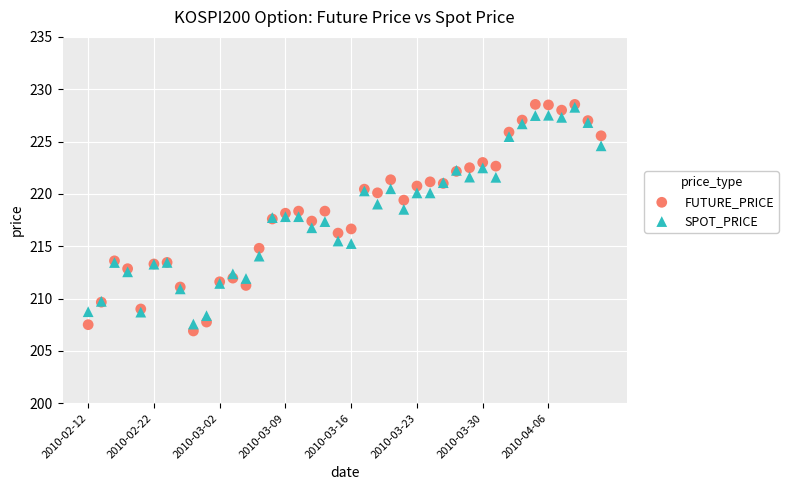

What are all the series names shown in the legend?

FUTURE_PRICE, SPOT_PRICE